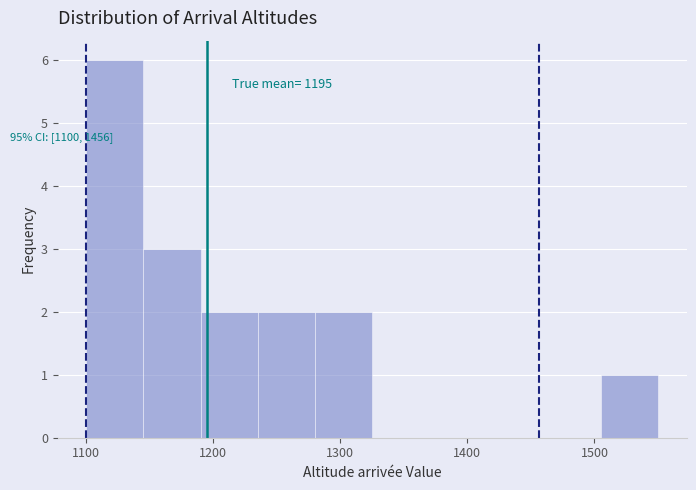

Which range on the x-axis has the tallest bar?

1100 to 1145